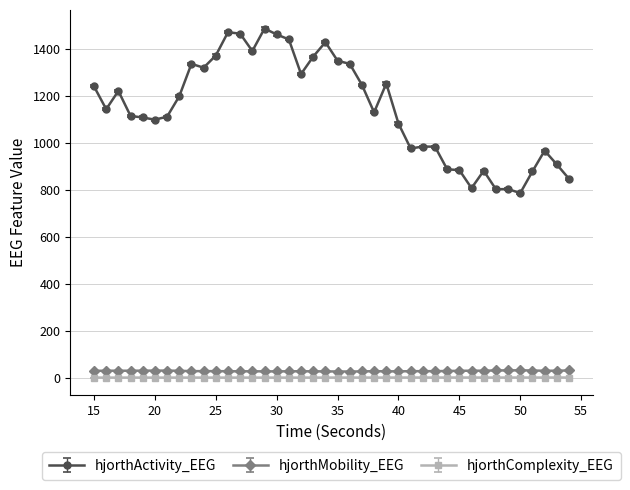

True or false: hjorthActivity_EEG has more than 1 interior local peaks.

True